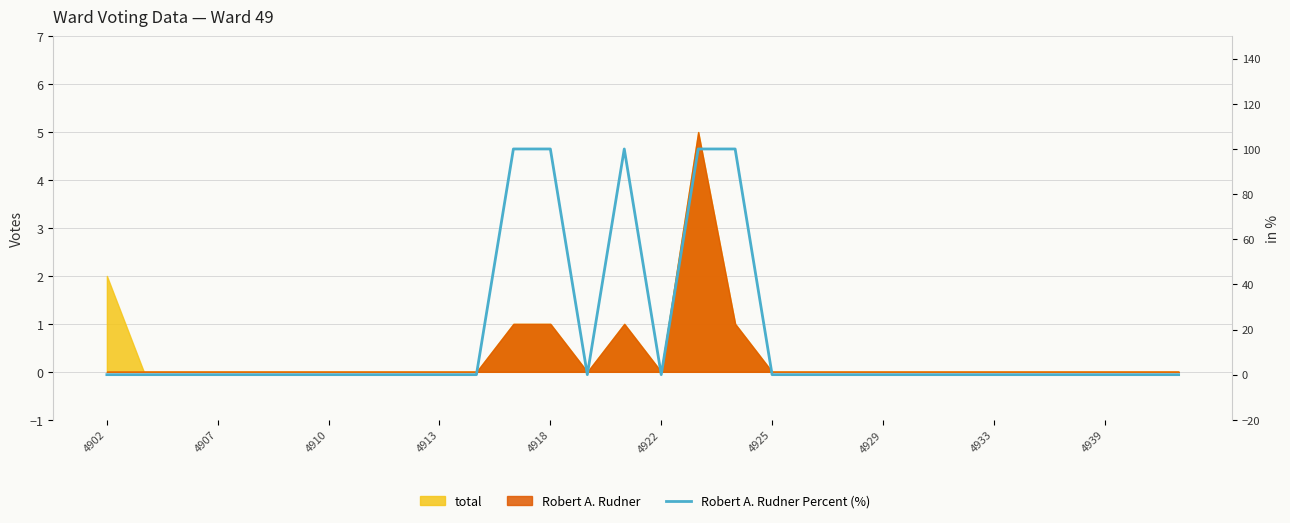

Read the value at 17, to the nearest 10.

100